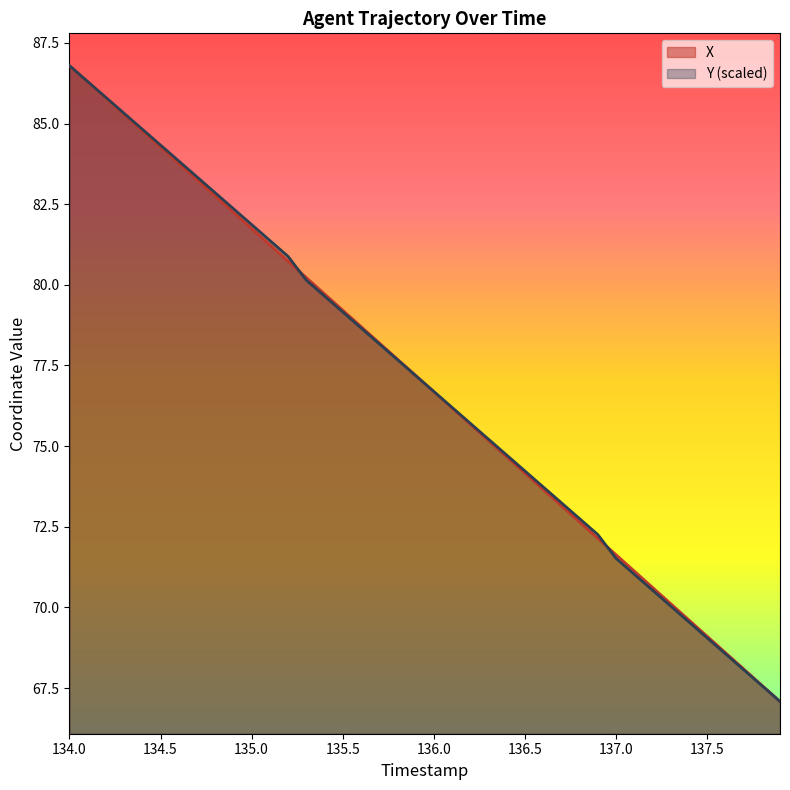

Count the number of categories in the chart.

40